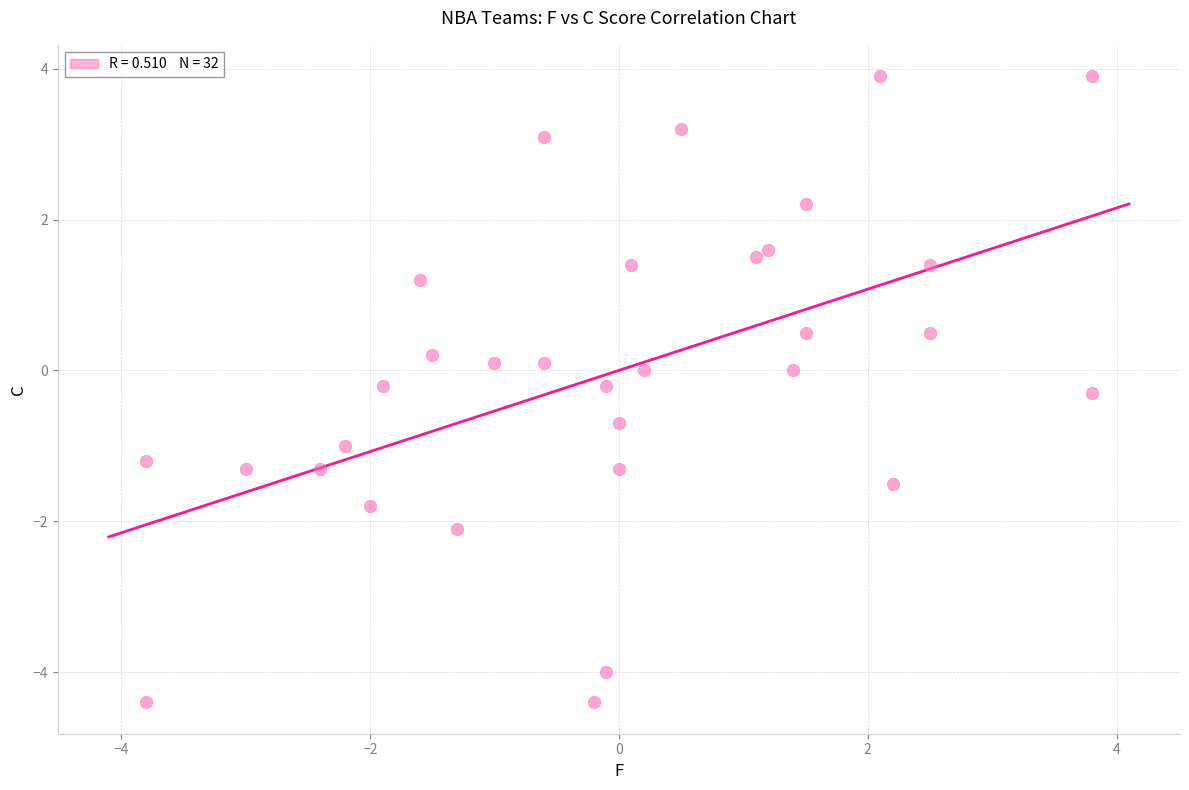

What is the range of X values (max minus min)?

7.6